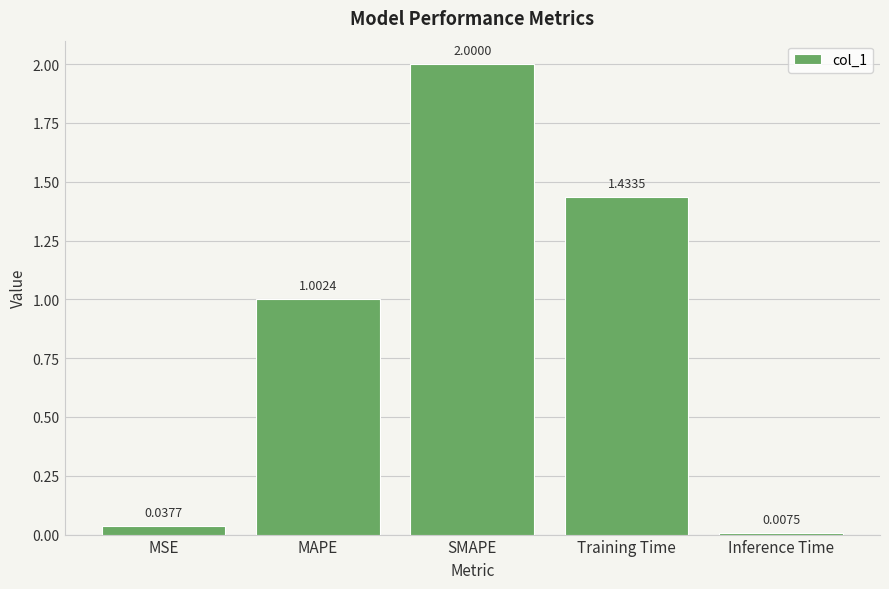

Approximately how many times larger is the value at Training Time compared to SMAPE?

0.7